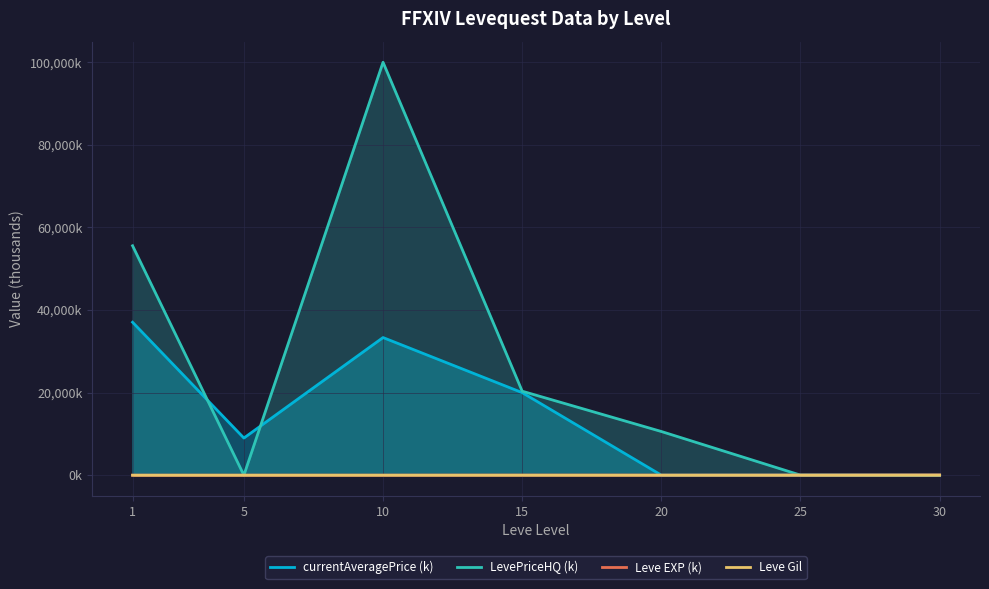

Is it true that currentAveragePrice (k) equals 33333.8 at 10?

True